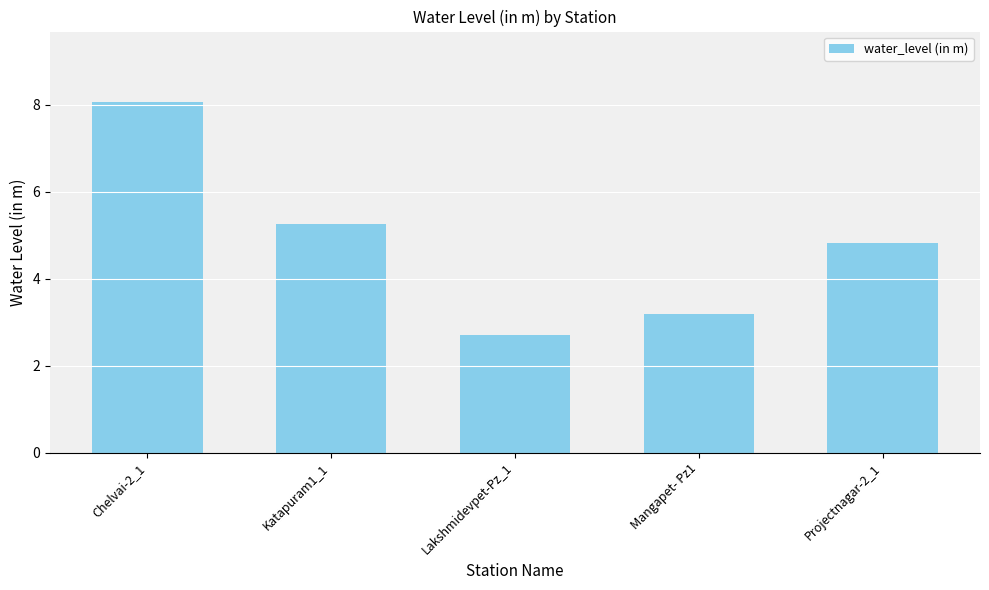

What is the change in value from Katapuram1_1 to Projectnagar-2_1?

-0.4